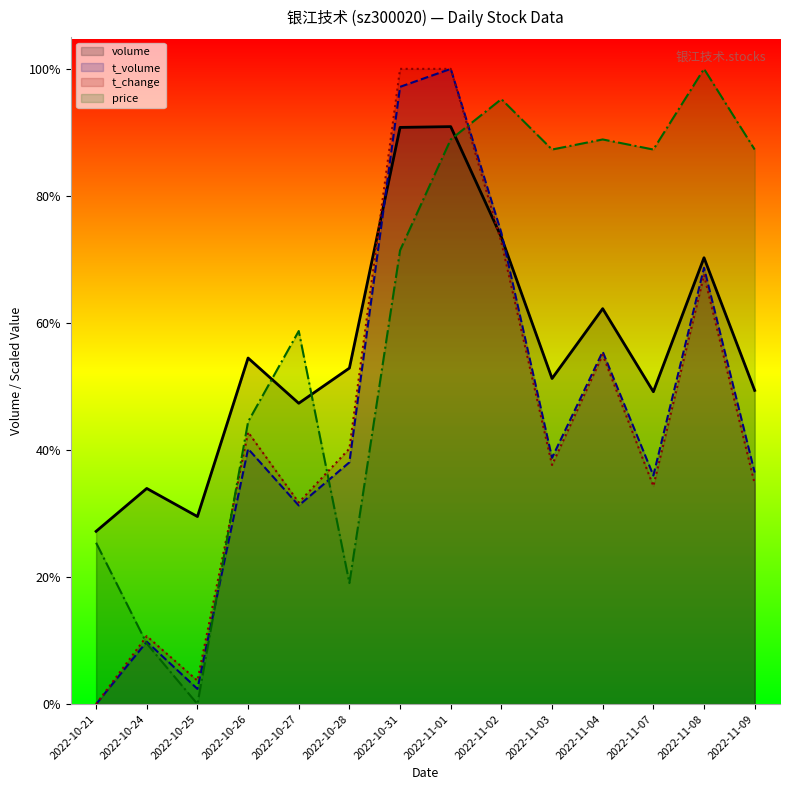

List the labels in order of volume value, smallest first.

2022-10-21, 2022-10-25, 2022-10-24, 2022-10-27, 2022-11-07, 2022-11-09, 2022-11-03, 2022-10-28, 2022-10-26, 2022-11-04, 2022-11-08, 2022-11-02, 2022-10-31, 2022-11-01